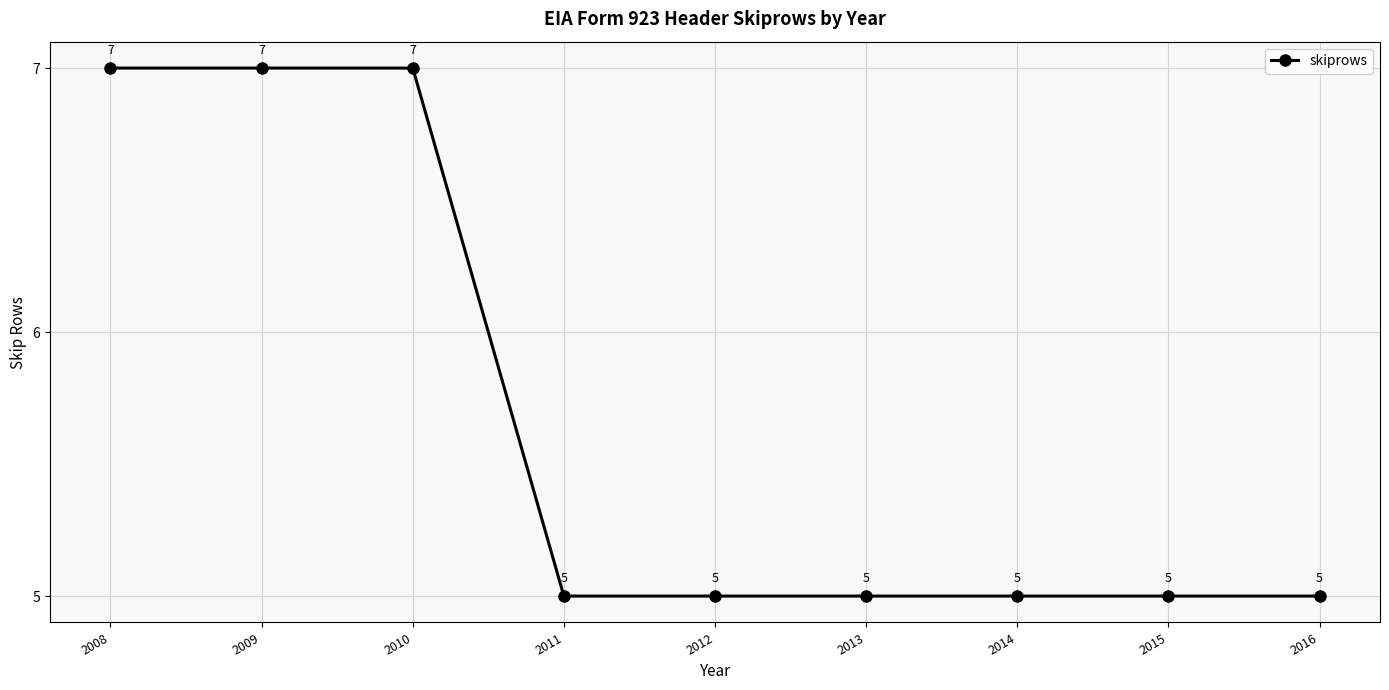

The value at 2012 is 8. True or false?

False